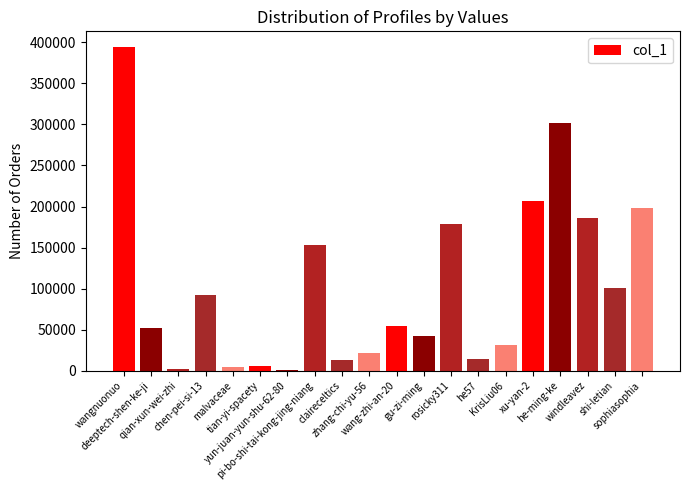

What is the sum of all values?

2050163